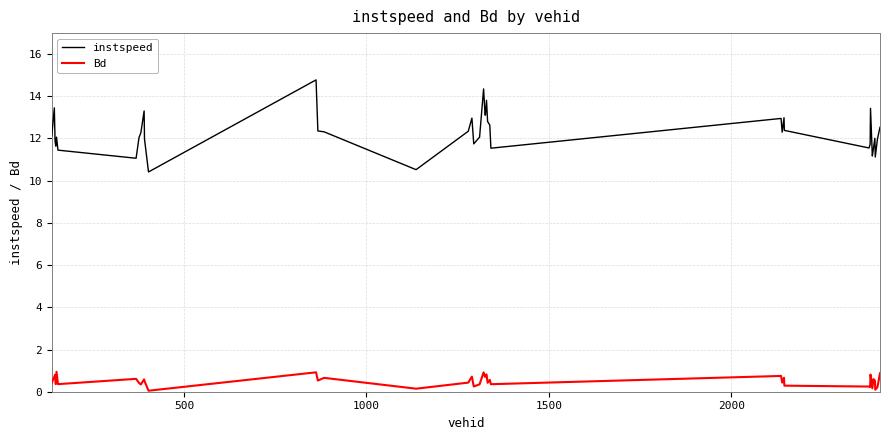

List the series in order of their peak value, lowest first.

Bd, instspeed